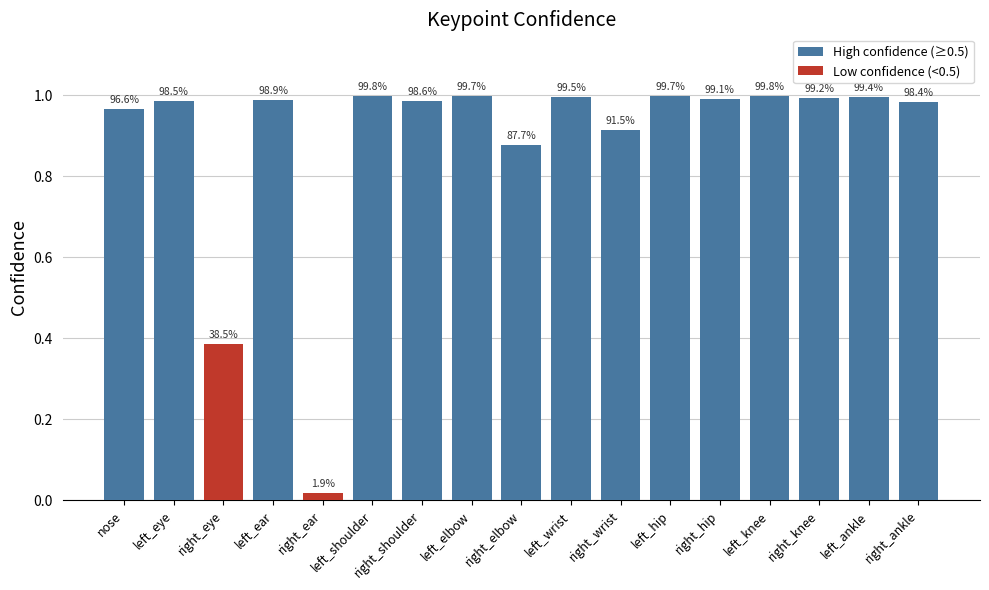

Are the bars grouped side by side (vs. stacked)?

No